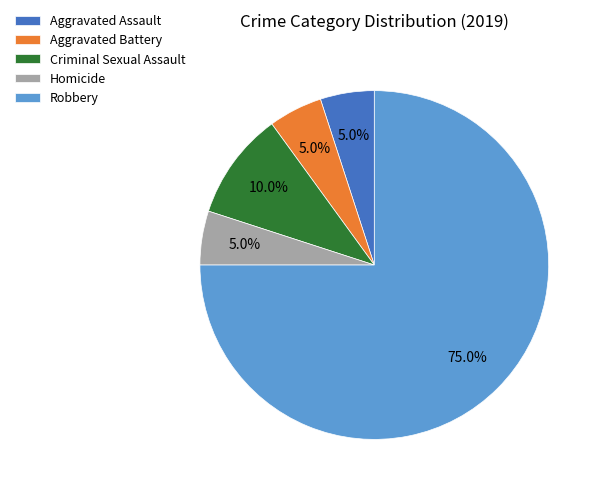

Do Criminal Sexual Assault and Robbery together represent more than half of the pie?

Yes